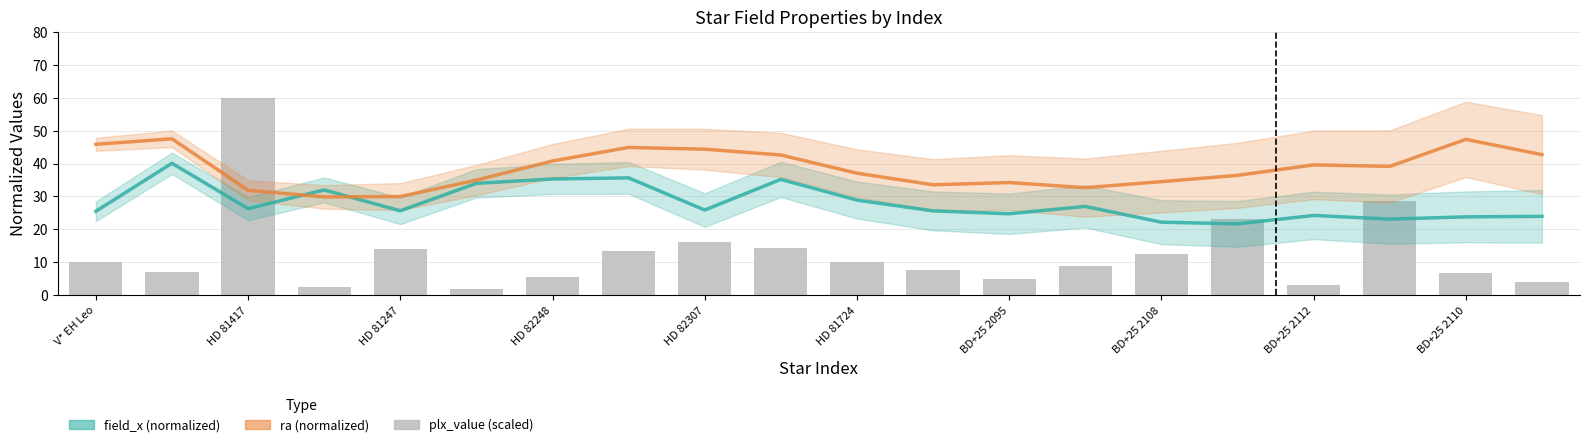

Between HD 82307 and 11, which is larger?

HD 82307